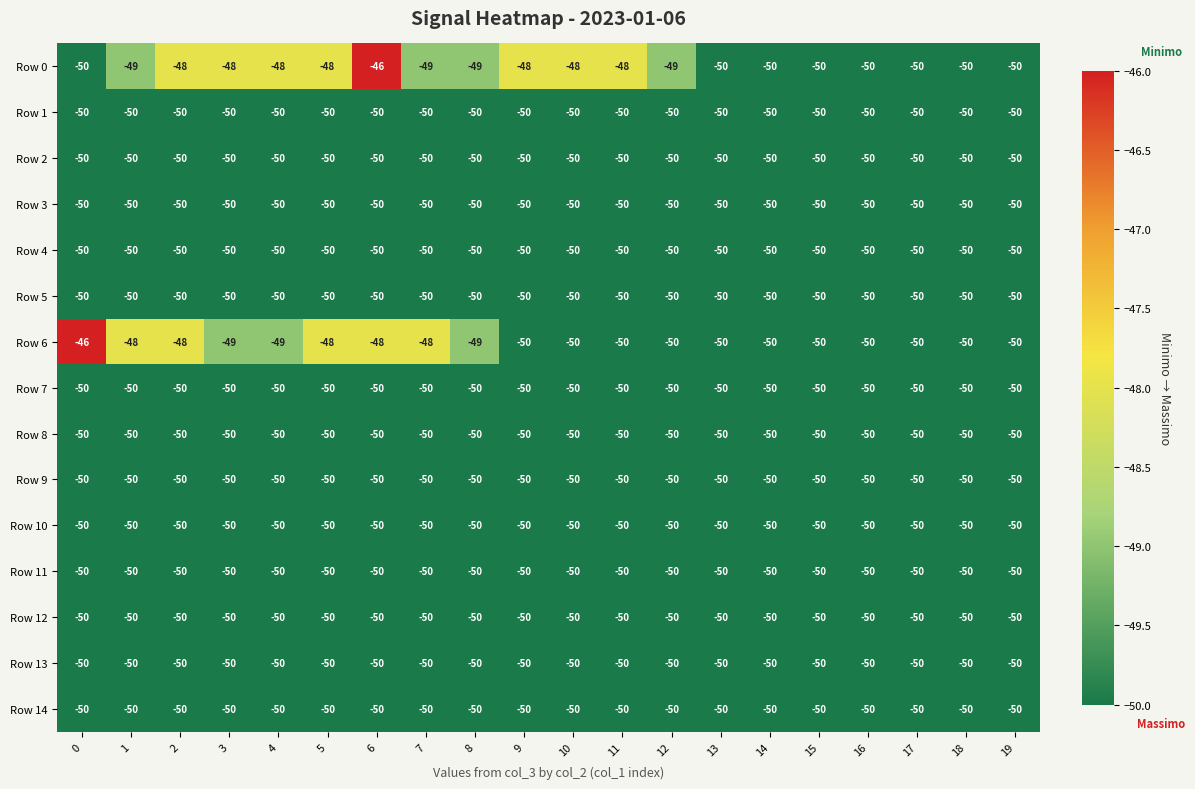

What is the average value of the Row 2 series?

-50